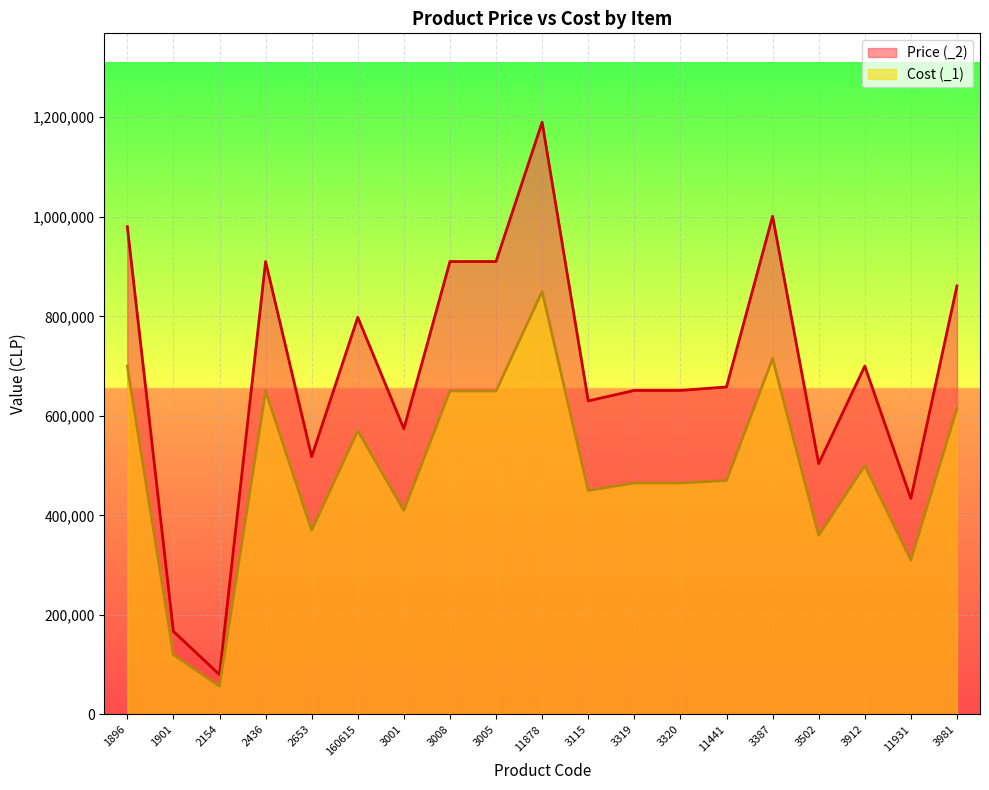

What is the total value across all series at 3320?

1116000